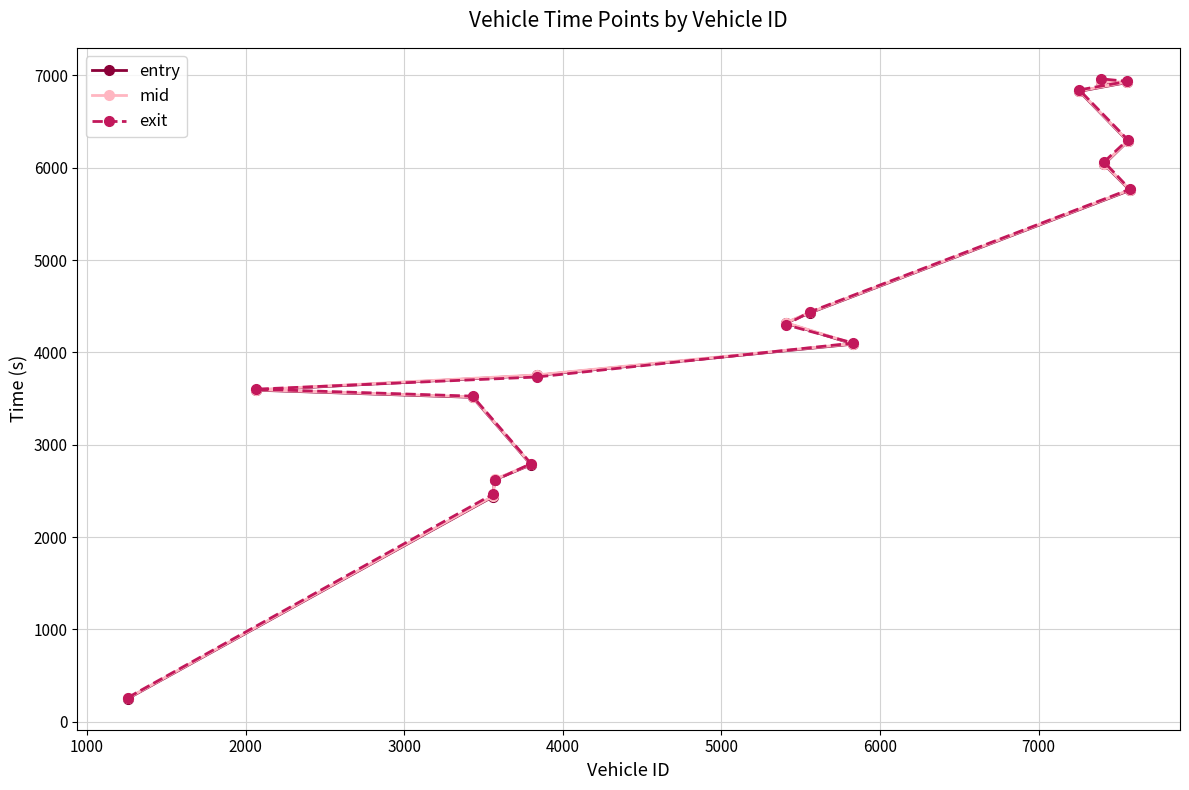

At how many categories does at least one series exceed 764?

15